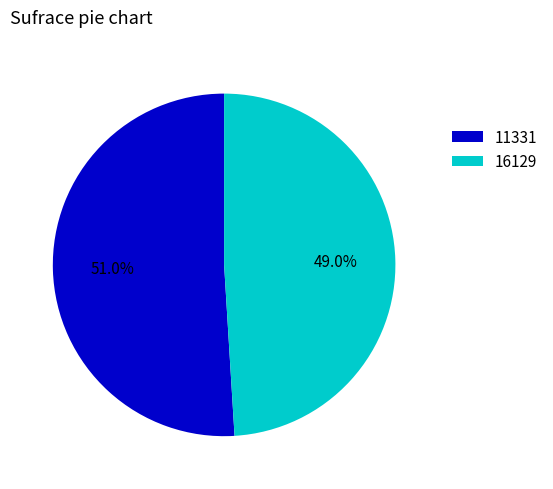

Is there any slice that represents more than half of the pie?

Yes